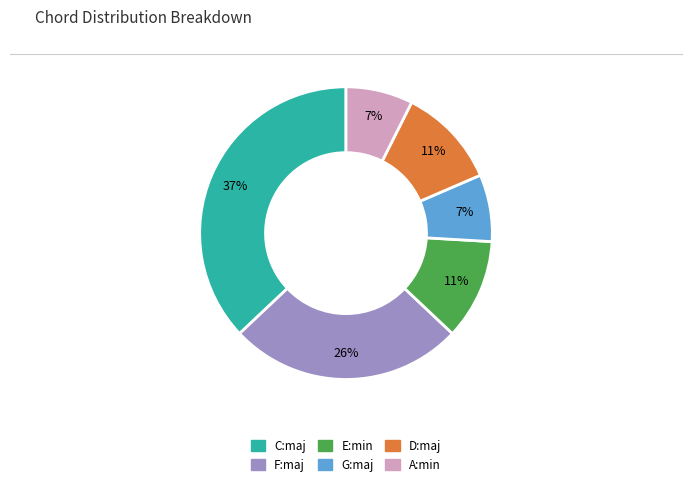

Is D:maj the majority of the pie?

No